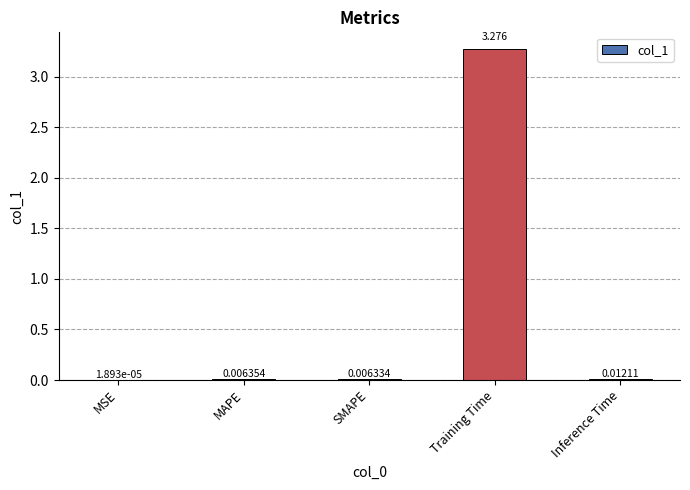

At which label is the value closest to 1?

Inference Time